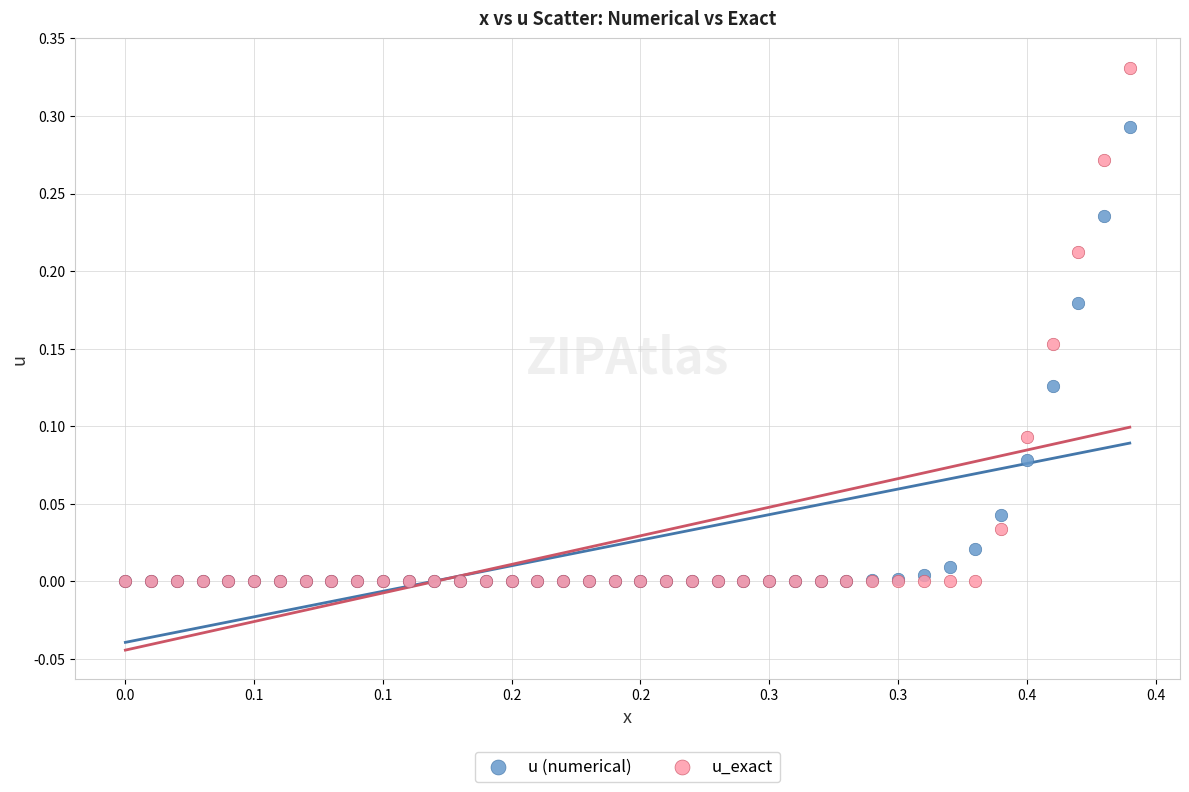

What are all the series names shown in the legend?

u (numerical), u_exact